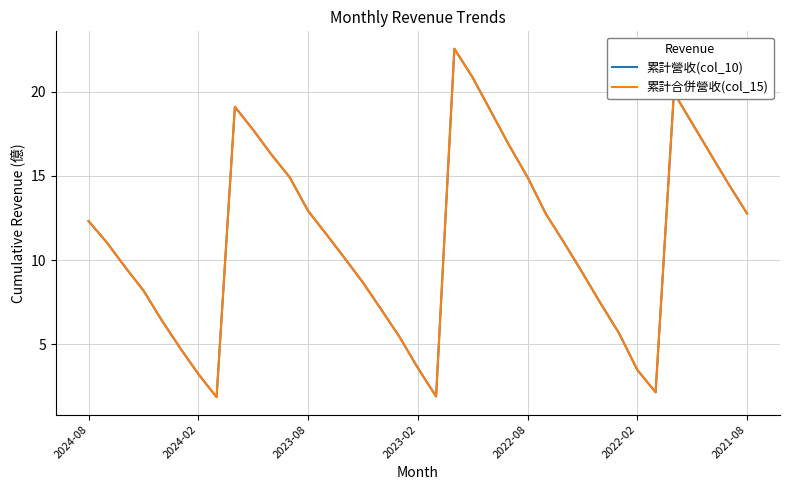

Does the chart have visible grid lines?

Yes